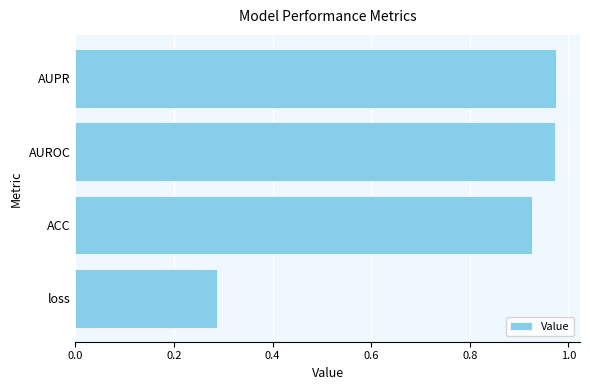

Which label corresponds to the smallest value in the chart?

loss